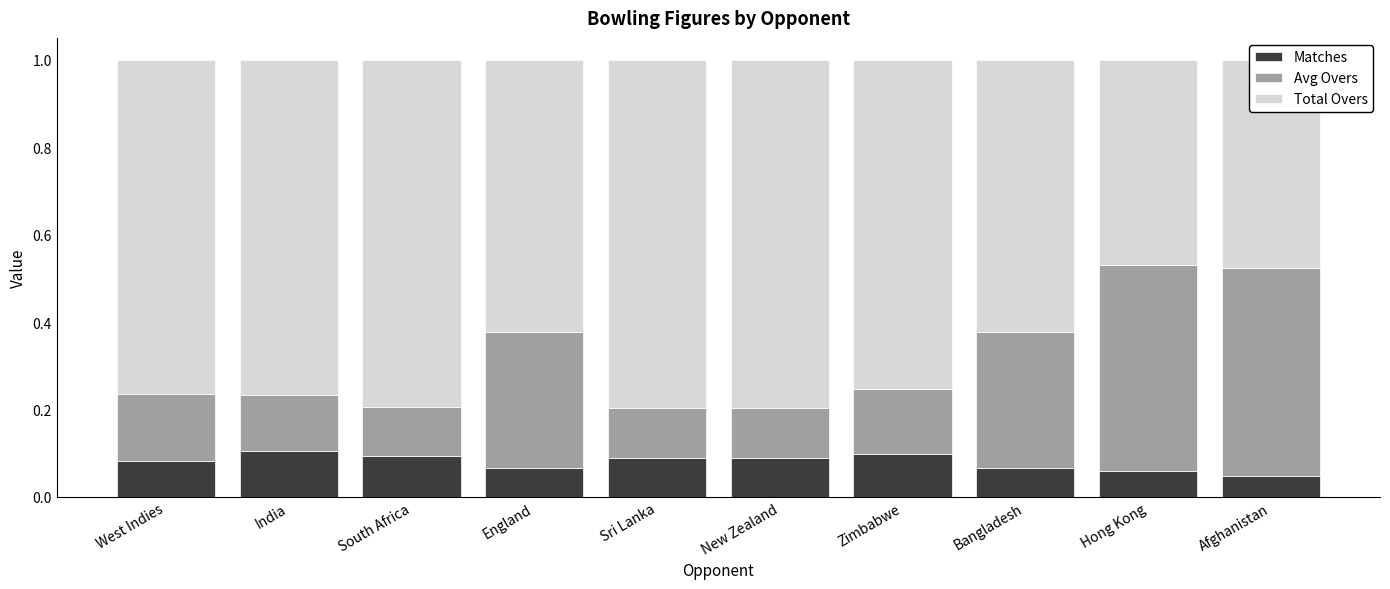

The Matches series shows 0.1 at Sri Lanka. True or false?

True